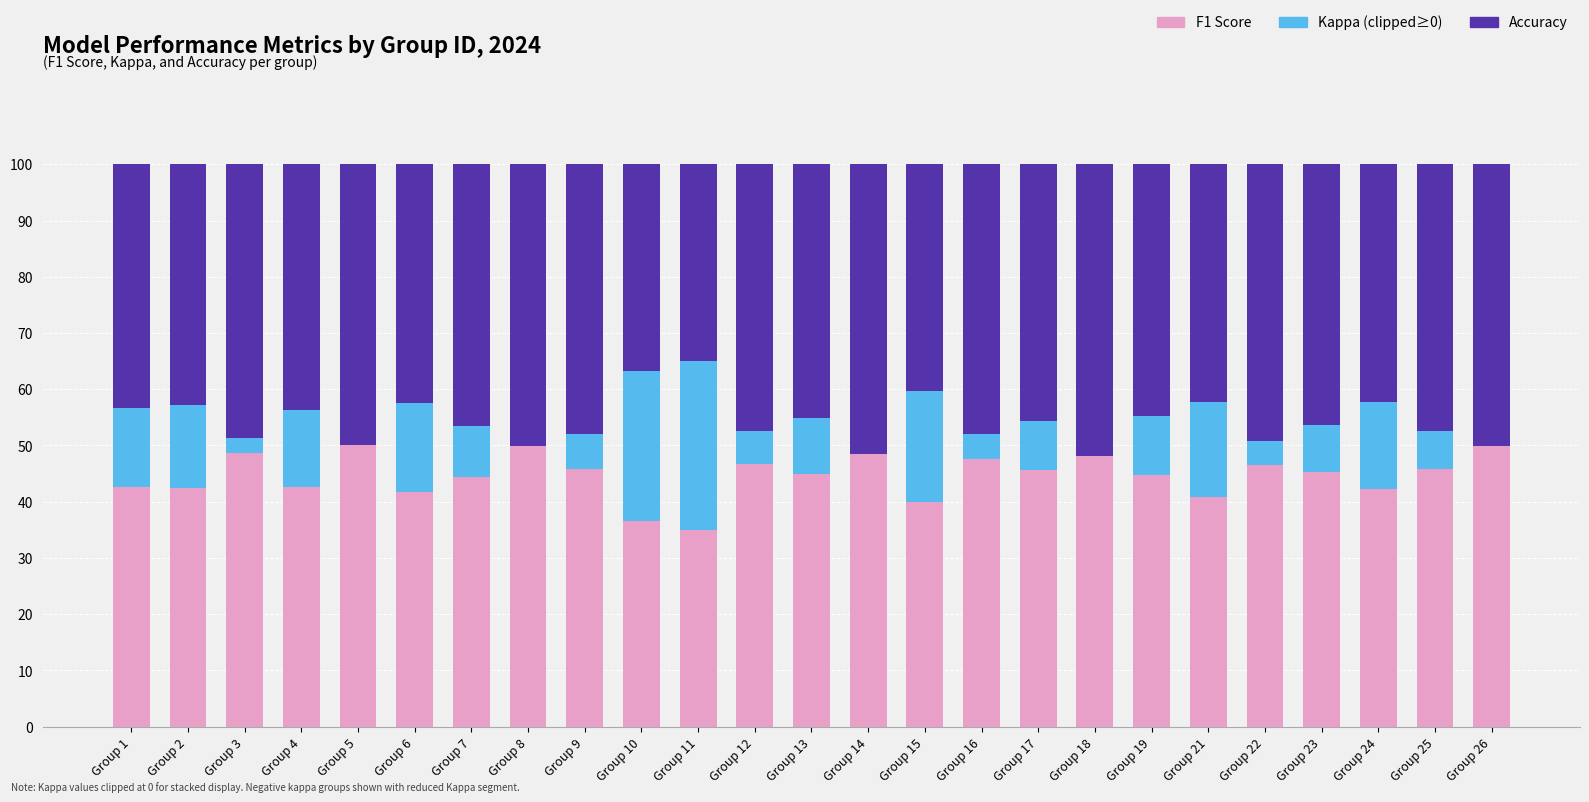

The F1 Score series shows 36.6 at Group 10. True or false?

True